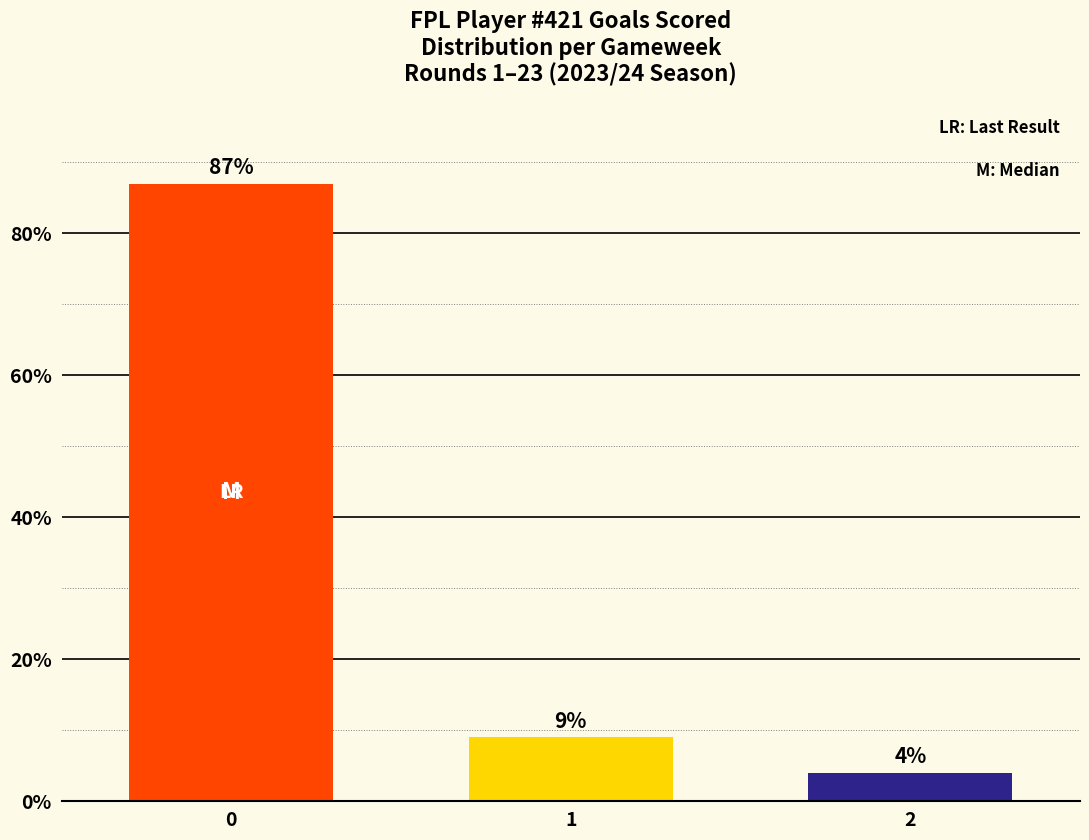

What is the change in value from 0 to 1?

-78